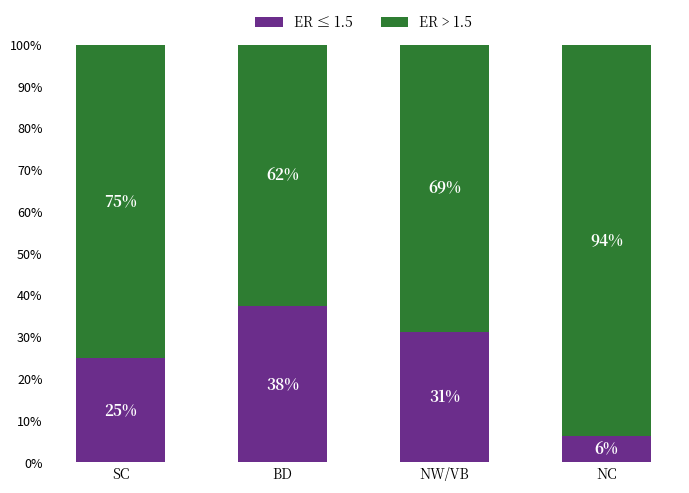

What is the total value across all series at NW/VB?

100.0